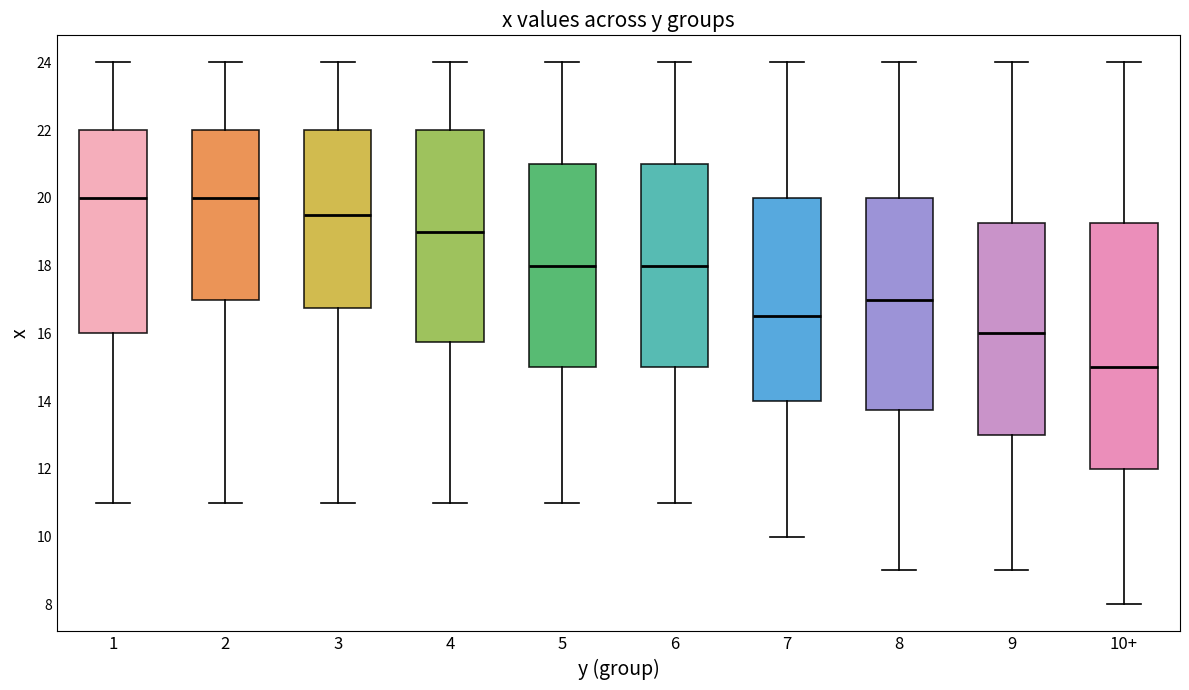

Comparing the boxes themselves (not the whiskers), which one is the tallest?

10+